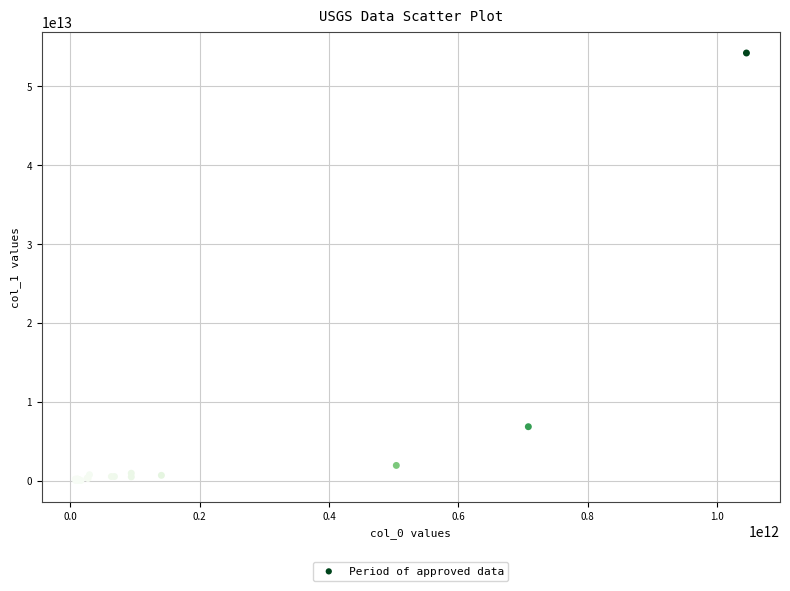

What Y value in the scatter plot is closest to 27118505826143?

6842526750772